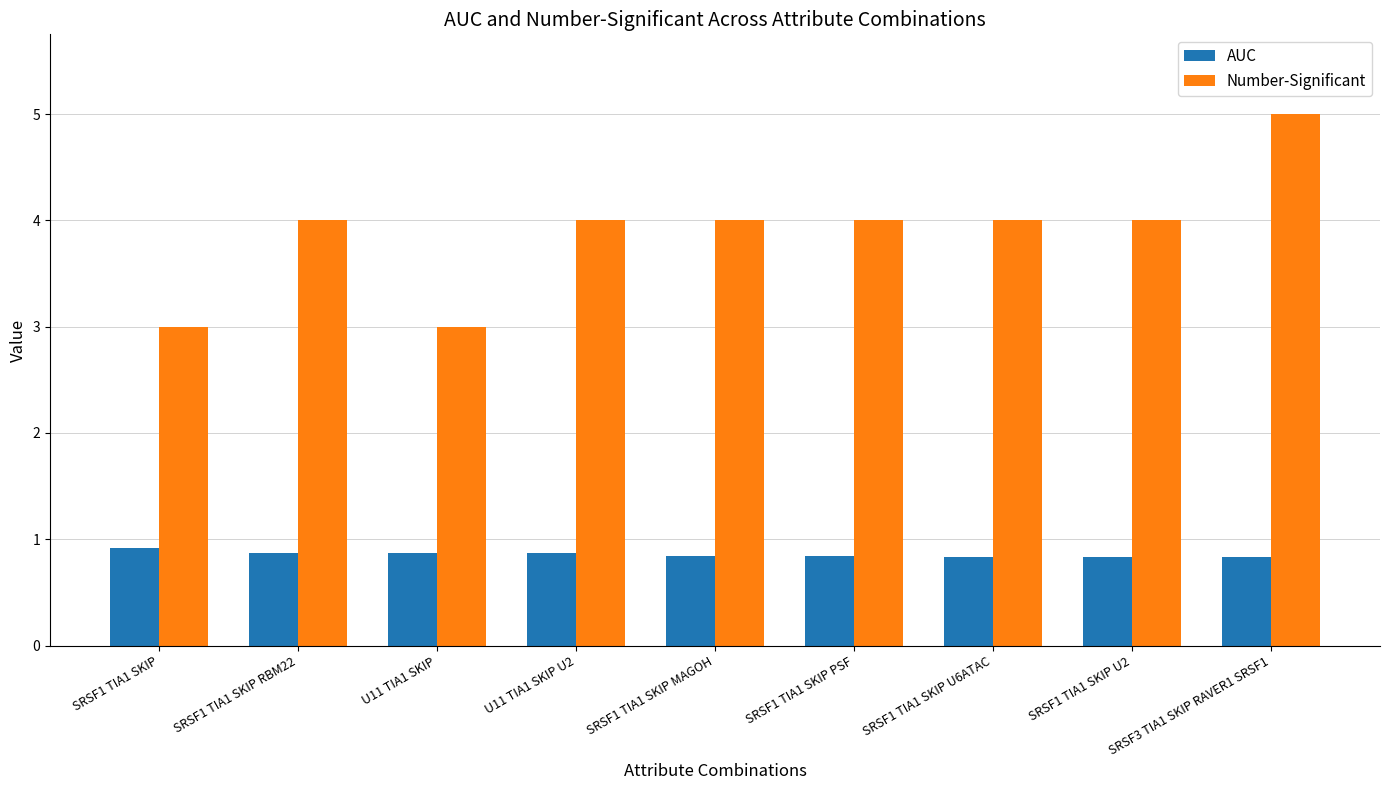

Reading left to right, transcribe all the data shown in this chart.

AUC: 0.9	0.9	0.9	0.9	0.8	0.8	0.8	0.8	0.8
Number-Significant: 3.0	4.0	3.0	4.0	4.0	4.0	4.0	4.0	5.0